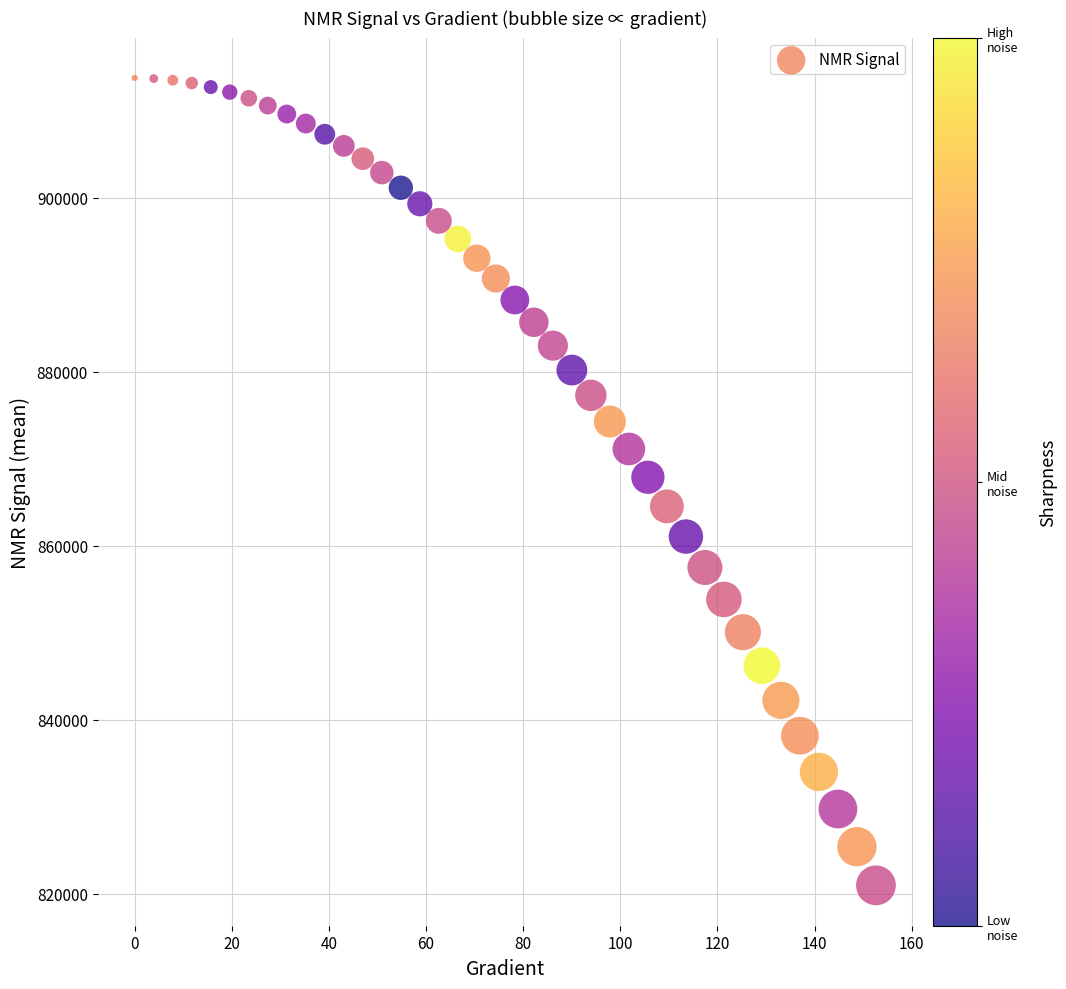

What is the range of X values (max minus min)?

152.6